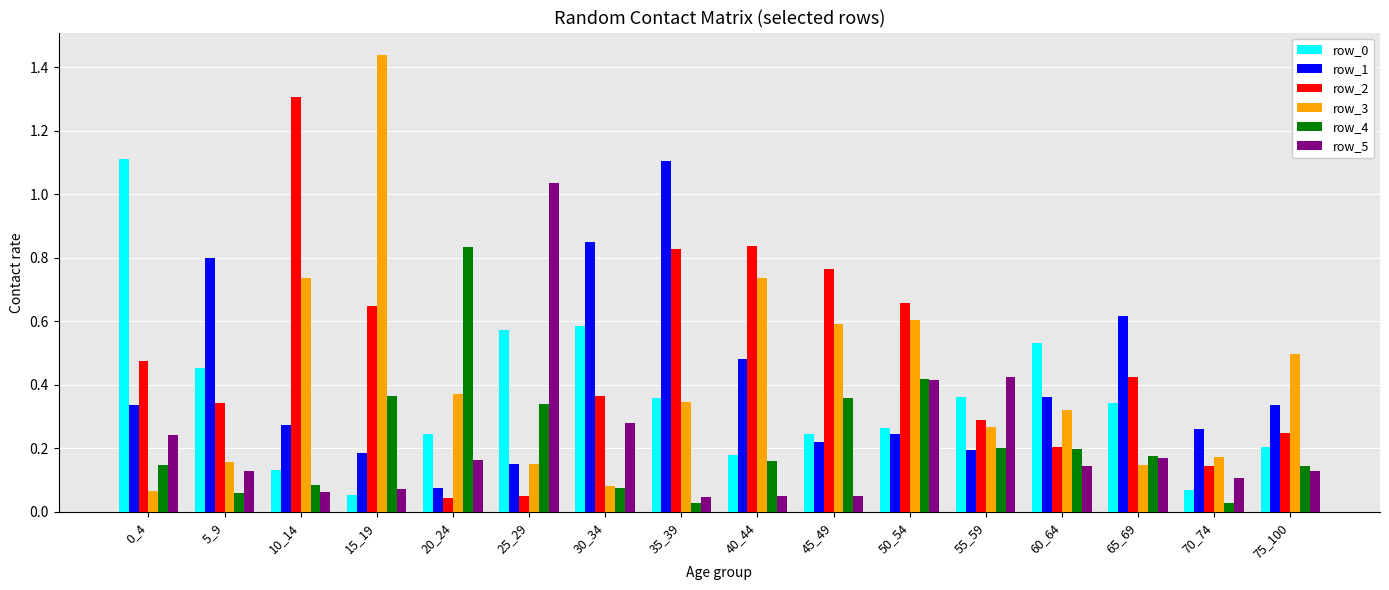

The row_2 series shows 1.0 at 15_19. True or false?

False